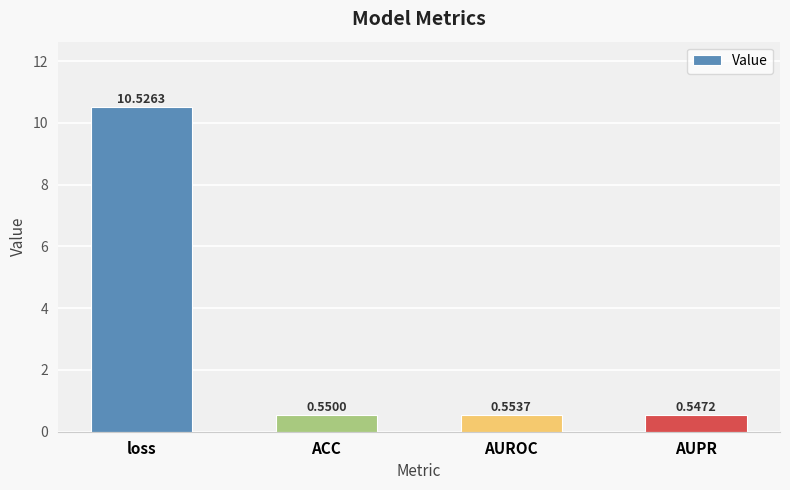

Which category has the highest value across all series?

loss